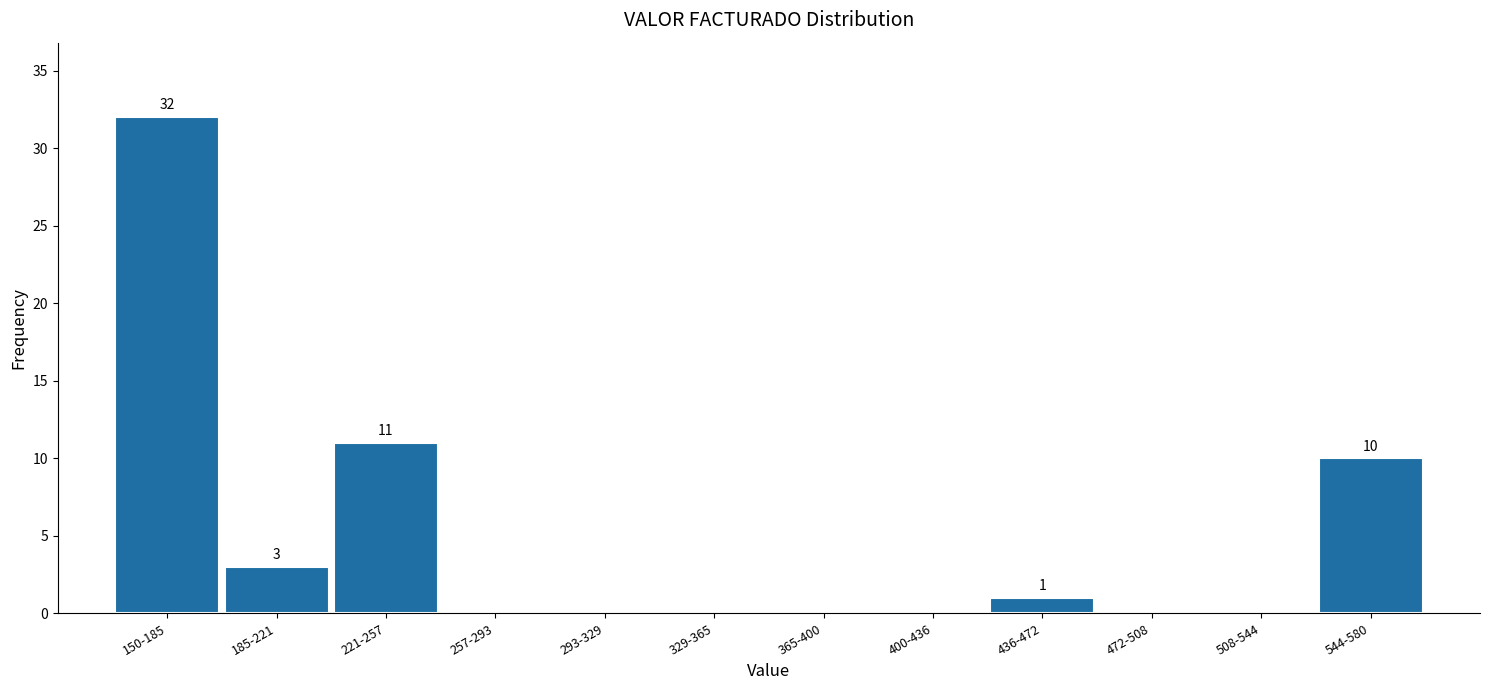

Reading right to left, list all the values displayed in this chart.

544-580=10	508-544=0	472-508=0	436-472=1	400-436=0	365-400=0	329-365=0	293-329=0	257-293=0	221-257=11	185-221=3	150-185=32